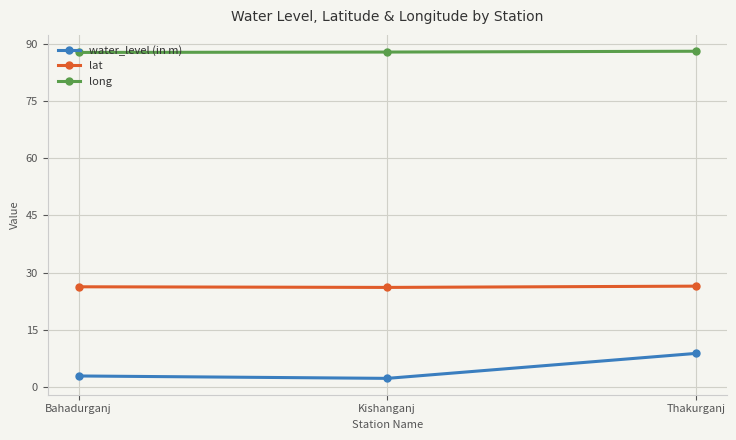

What is the spread (max minus min) of values at Bahadurganj?

85.0